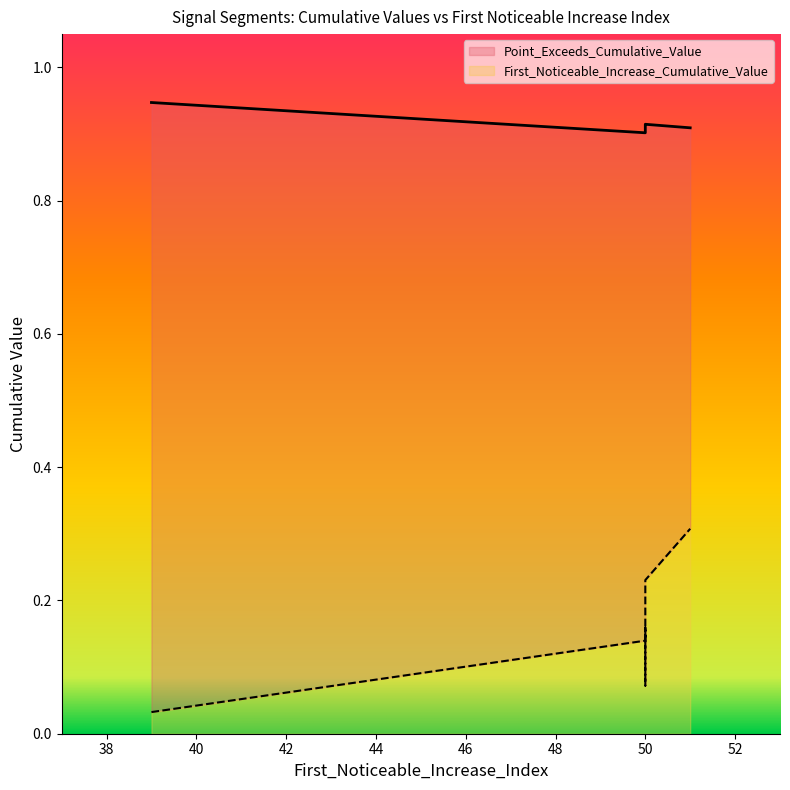

True or false: First_Noticeable_Increase_Cumulative_Value and Point_Exceeds_Cumulative_Value intersect in this chart.

False